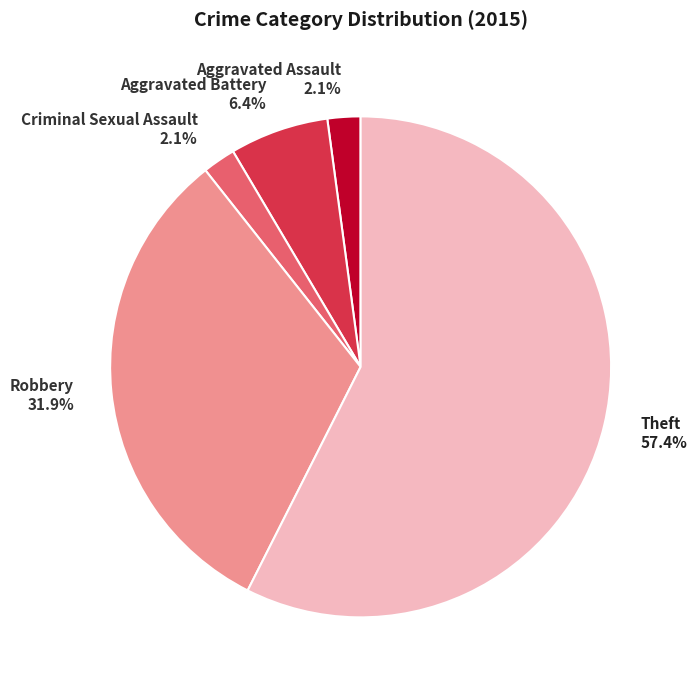

Combined, what portion of the pie is Aggravated Battery 6.4% and Robbery 31.9%?

38.3%